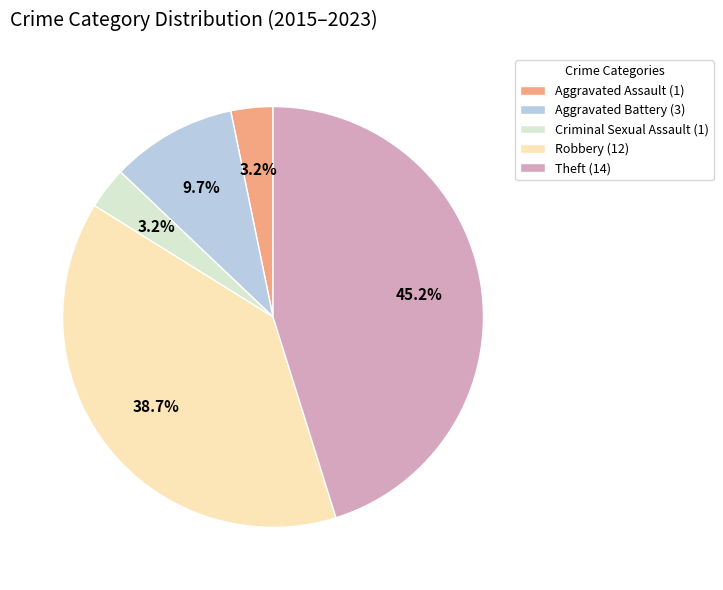

What percentage is NOT represented by Robbery?

61.3%